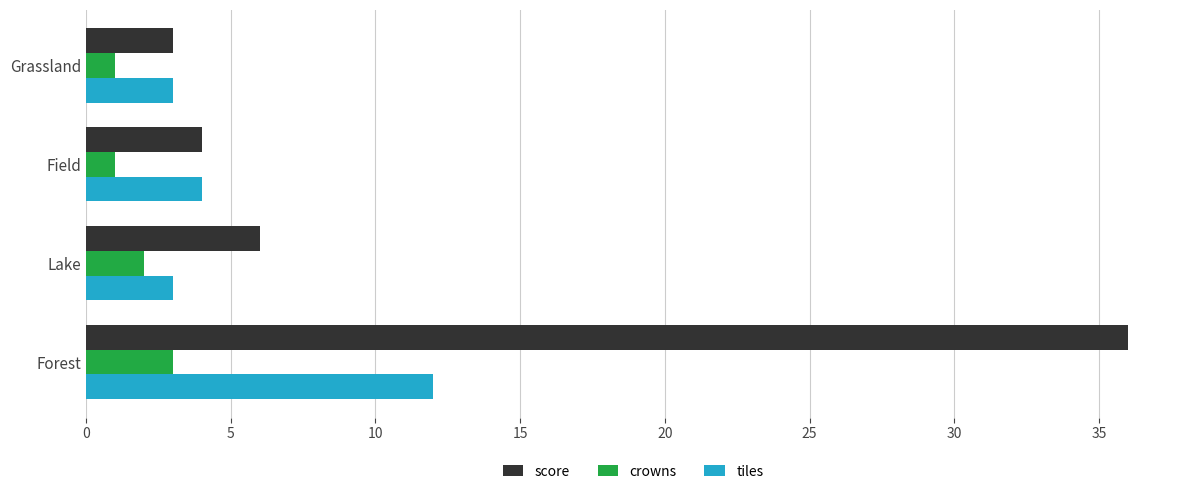

The value of score at Grassland is 5. True or false?

False